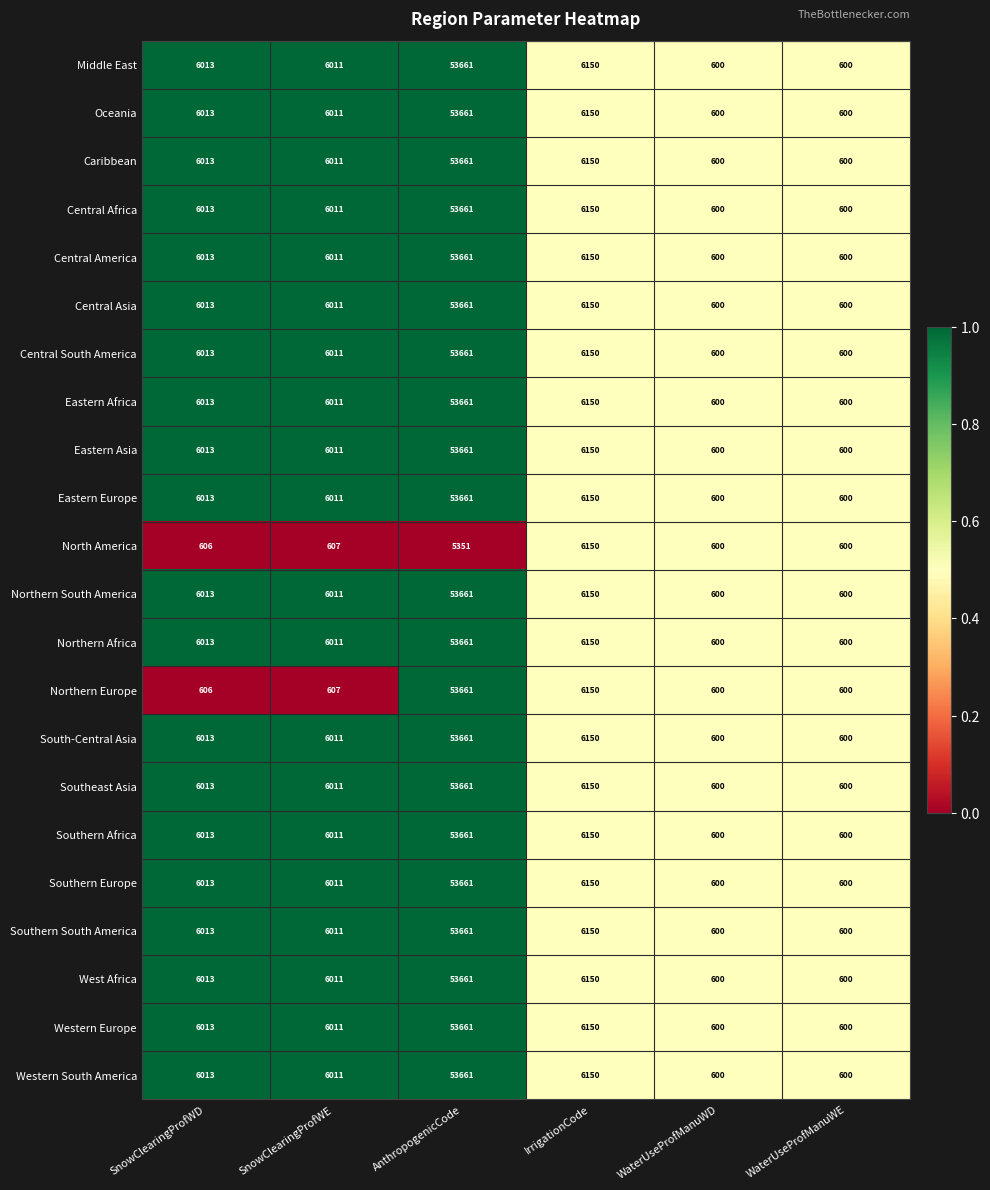

How many data points does each series have?

6